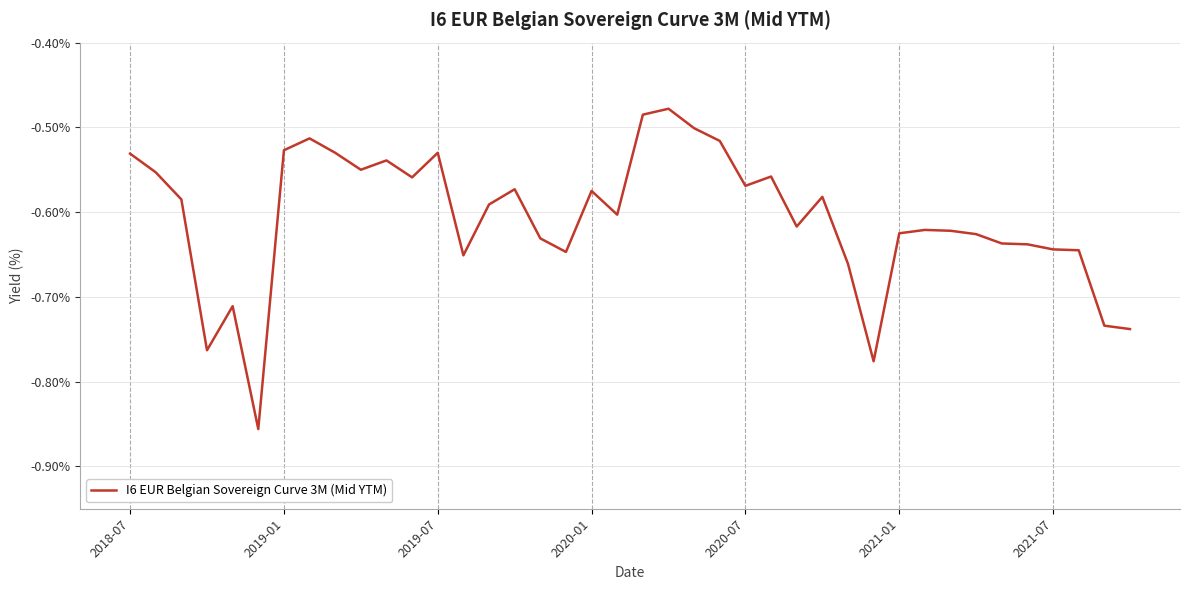

True or false: the data has more than 2 interior local peaks.

True